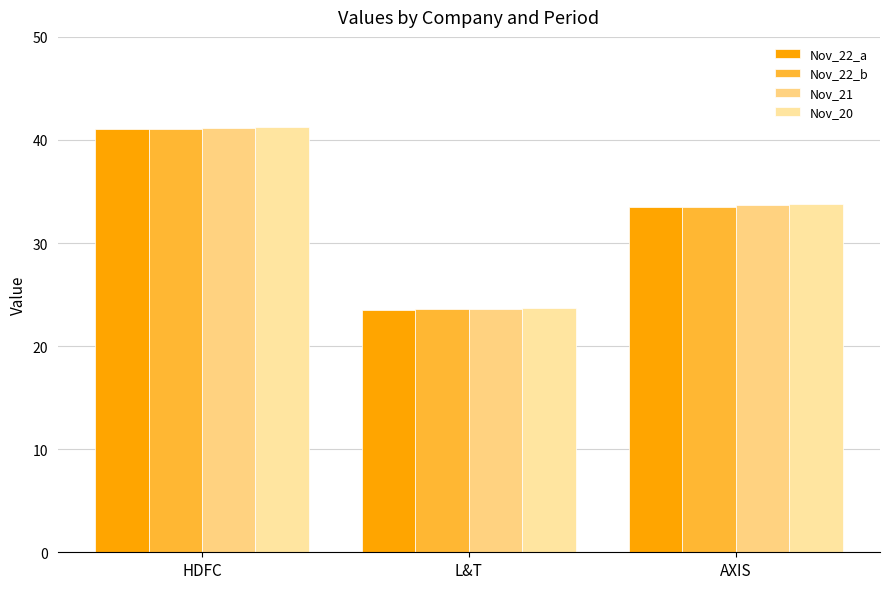

What is the sum of all Nov_21 values?

98.4